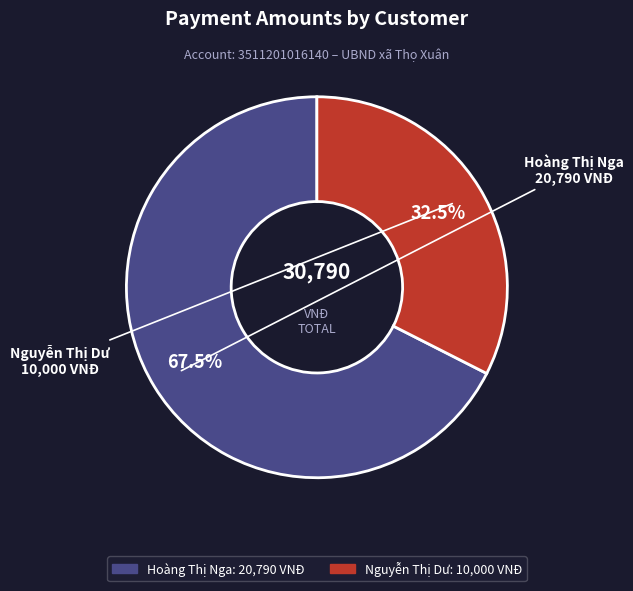

Count the number of slices in the pie.

2